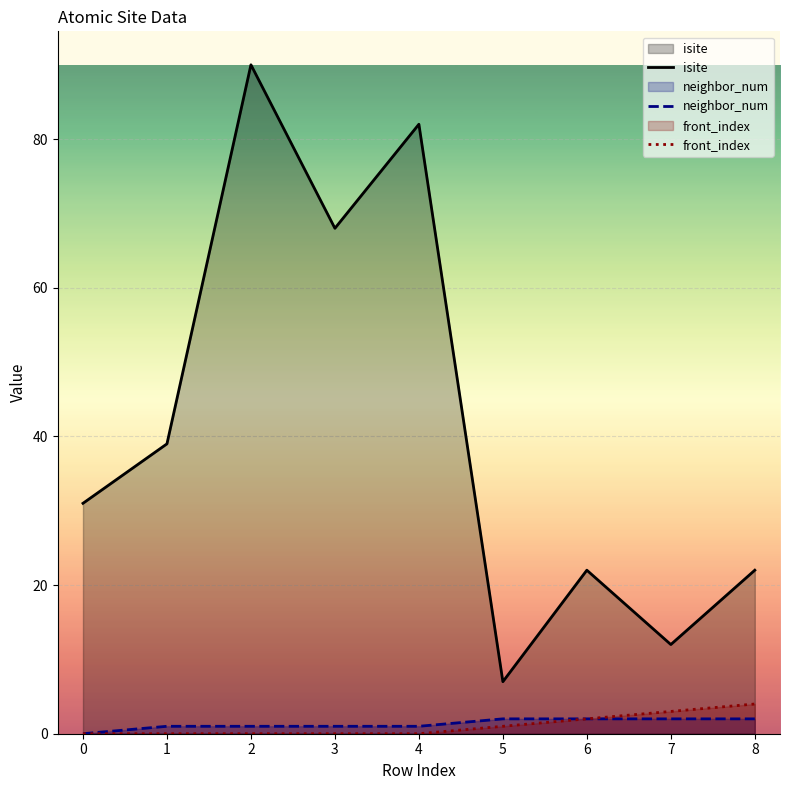

The value of isite at 1 is 70. True or false?

False